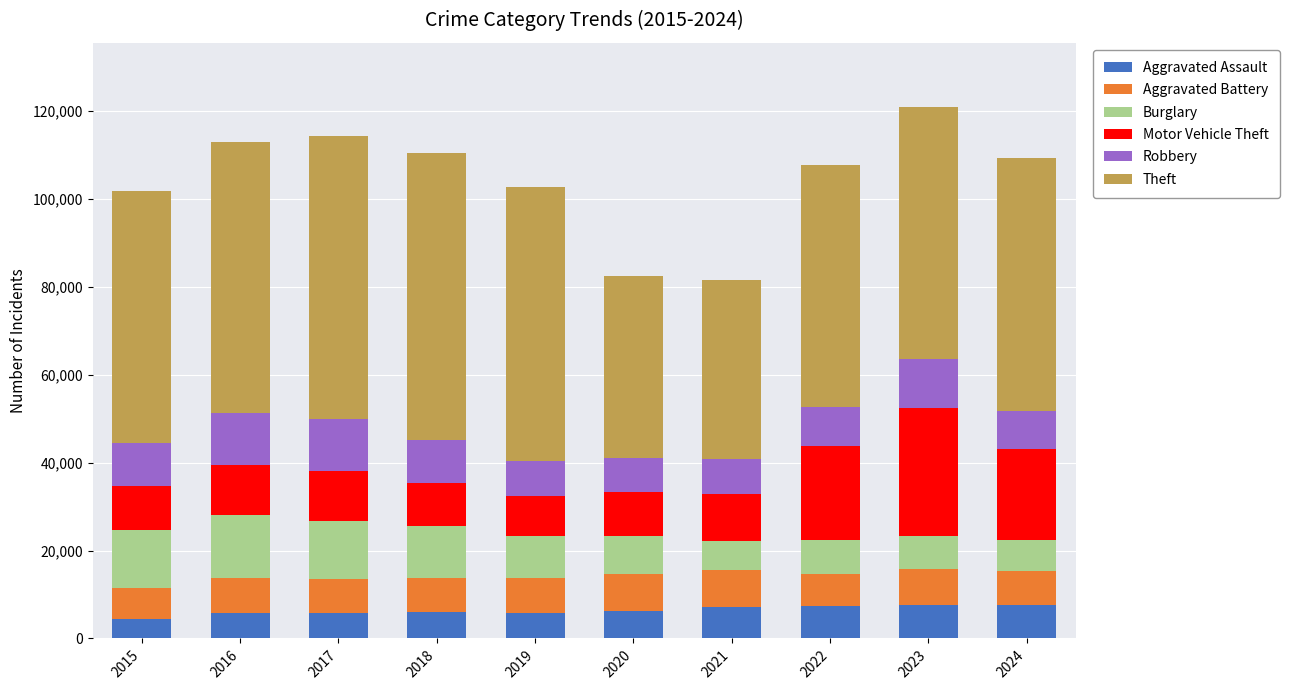

What is the maximum value for Aggravated Assault?

7712